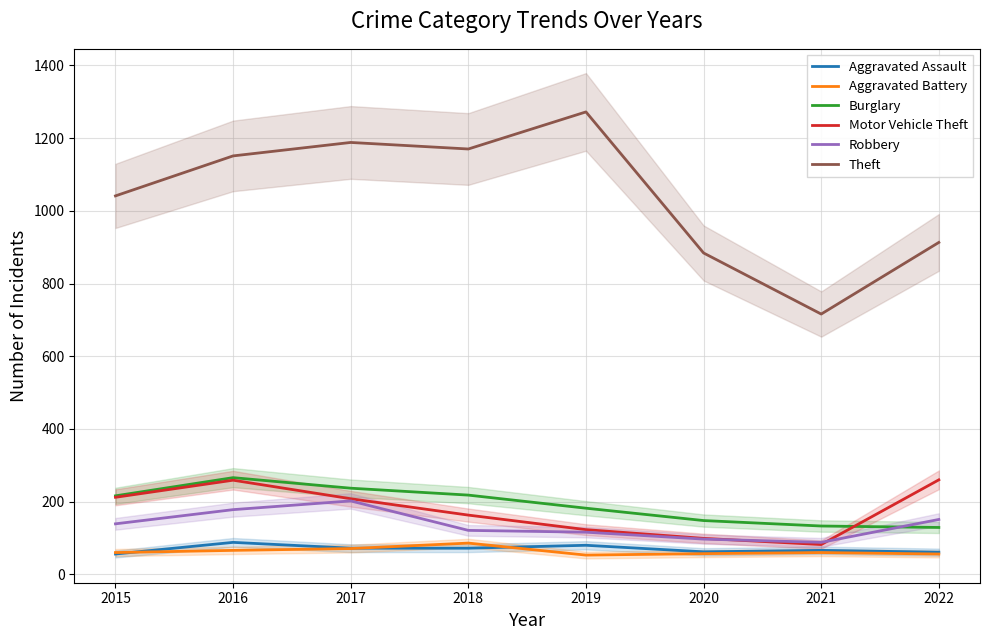

Rank the series at 2018 from lowest to highest value.

Aggravated Assault, Aggravated Battery, Robbery, Motor Vehicle Theft, Burglary, Theft